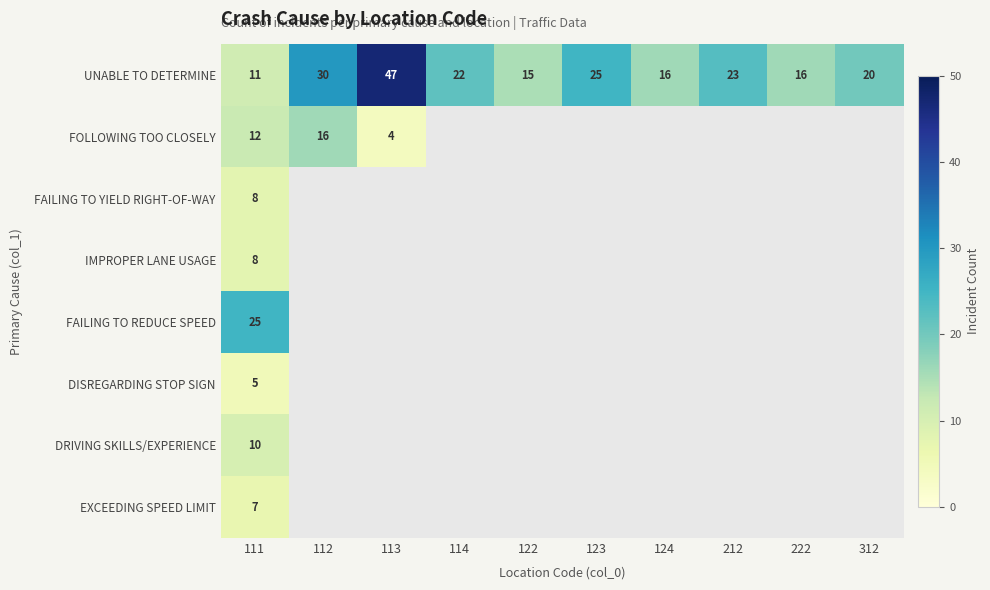

What is the difference between the UNABLE TO DETERMINE values at 112 and 312?

10